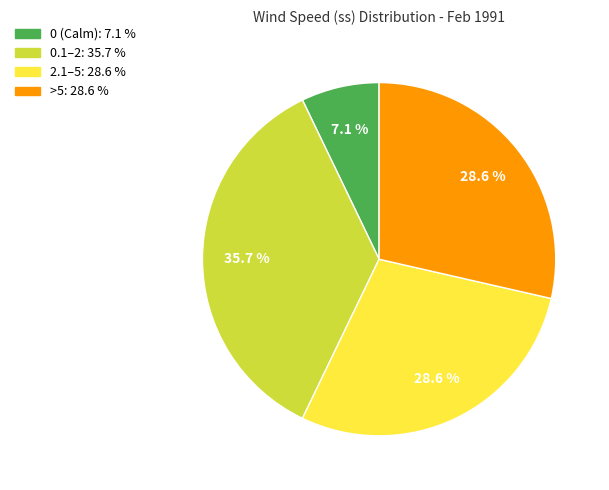

Does any single category account for the majority?

No